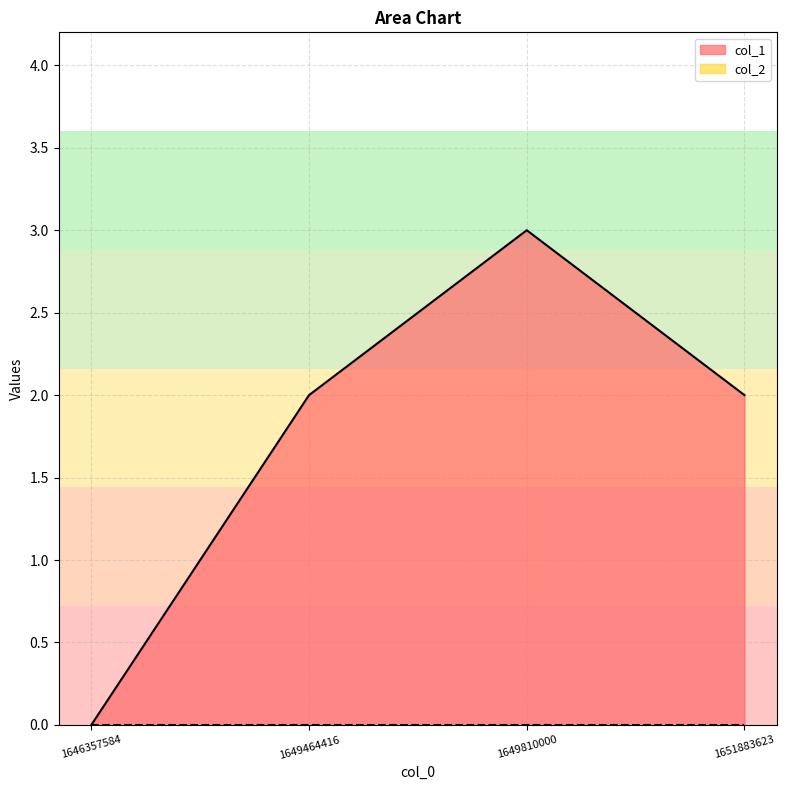

True or false: the data has more than 0 interior local peaks.

True